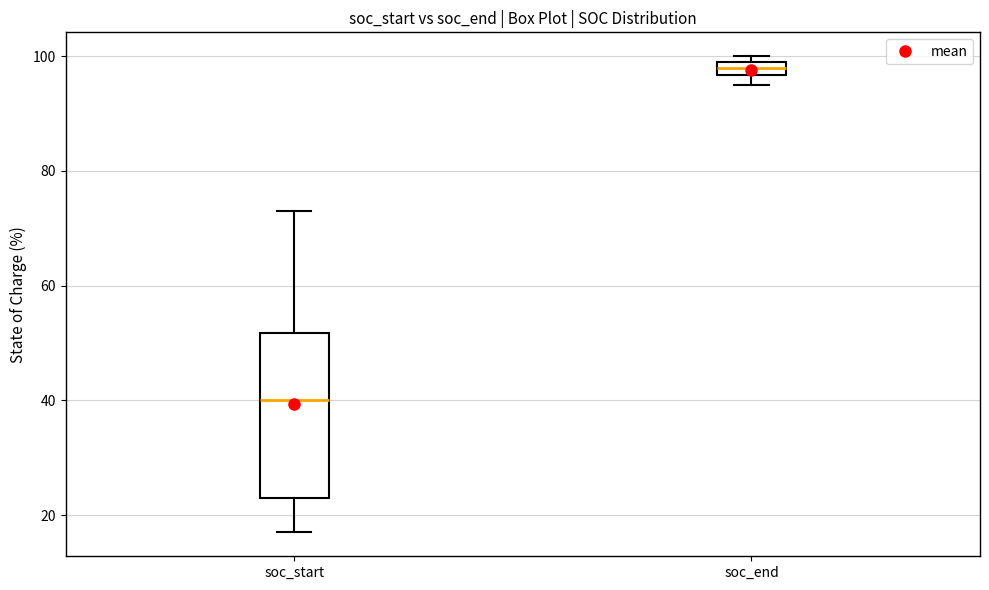

Where does the upper whisker of the box for soc_start end on the y-axis? The values are not printed on the chart, so give them approximately, as read against the axis.

74